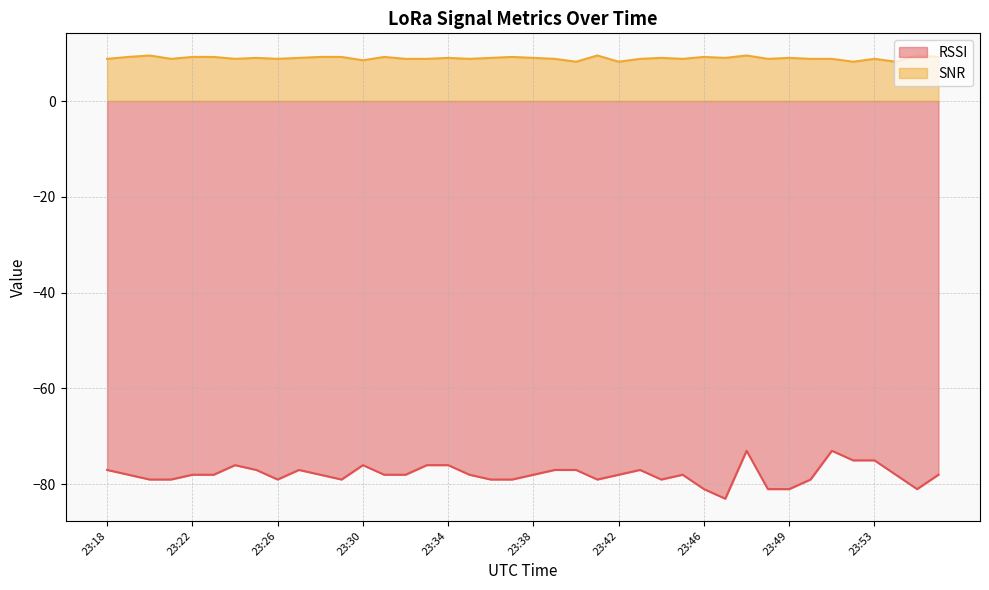

What is the value of the SNR point at the 15th from the left?

8.8